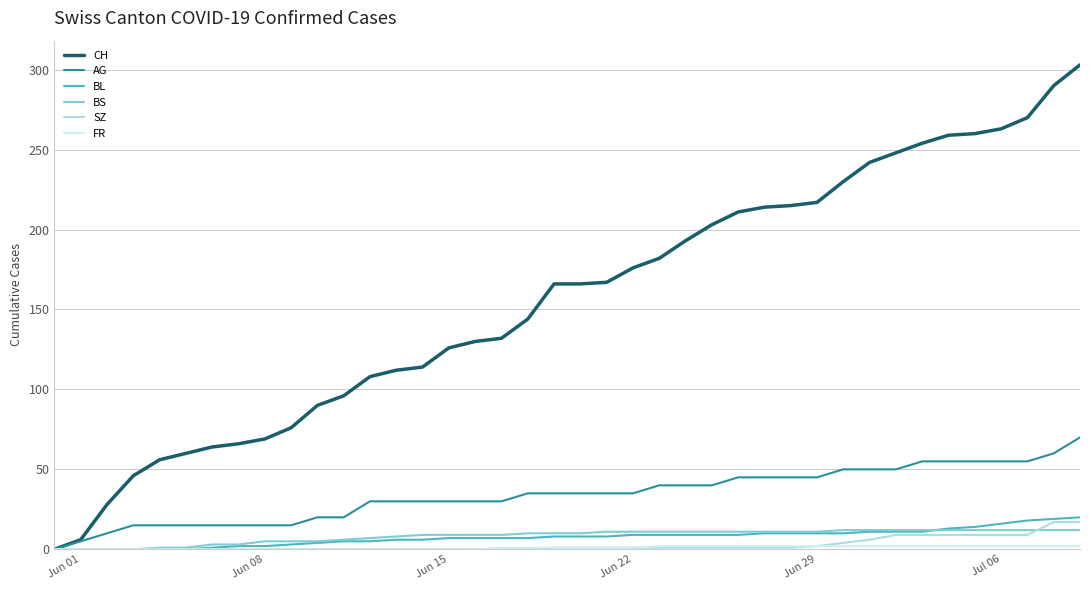

Which series has the largest range (max minus min)?

CH